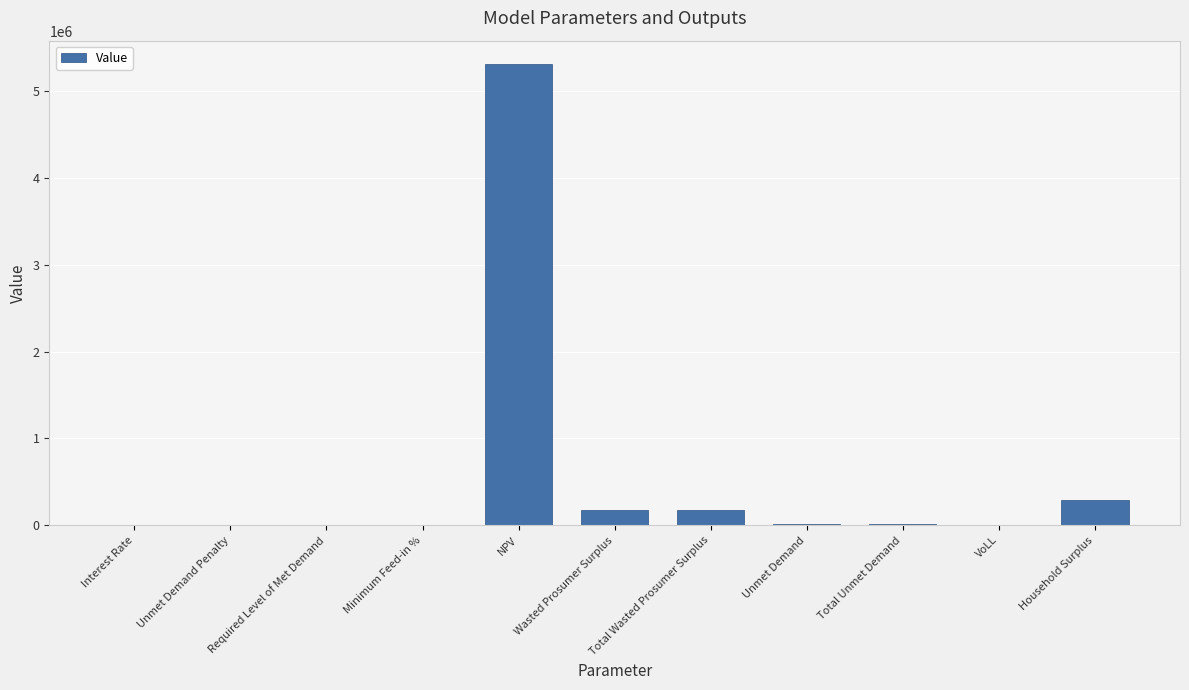

The value at Unmet Demand Penalty is 1913877.4. True or false?

False